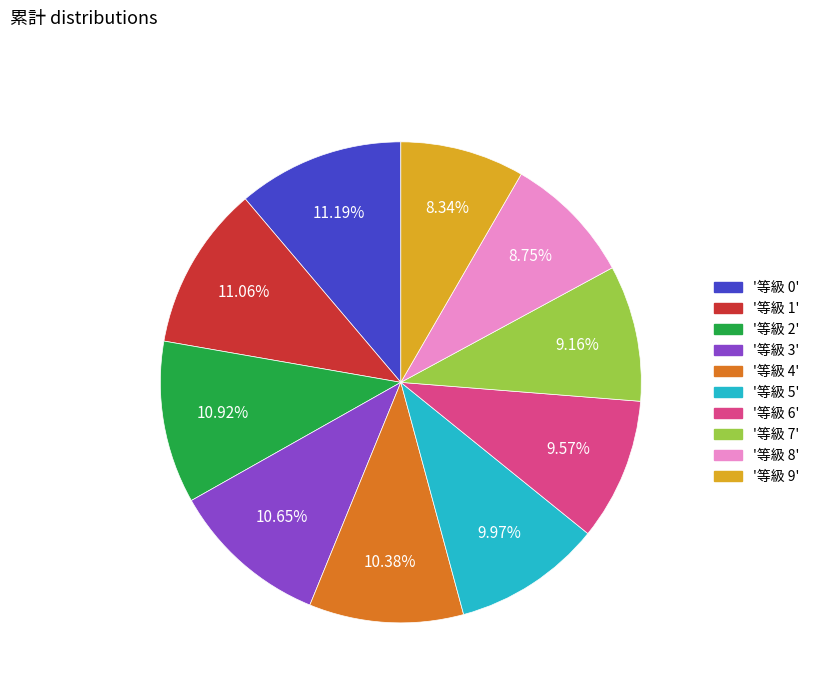

Combined, do '等級 0' and '等級 7' account for over 50%?

No